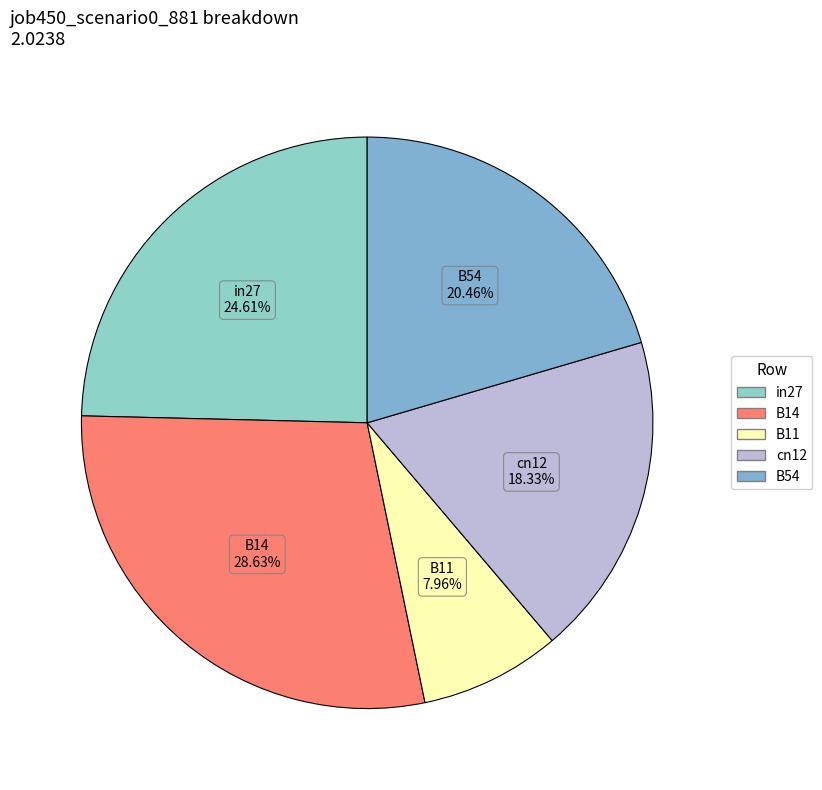

Is there a majority slice in this chart?

No